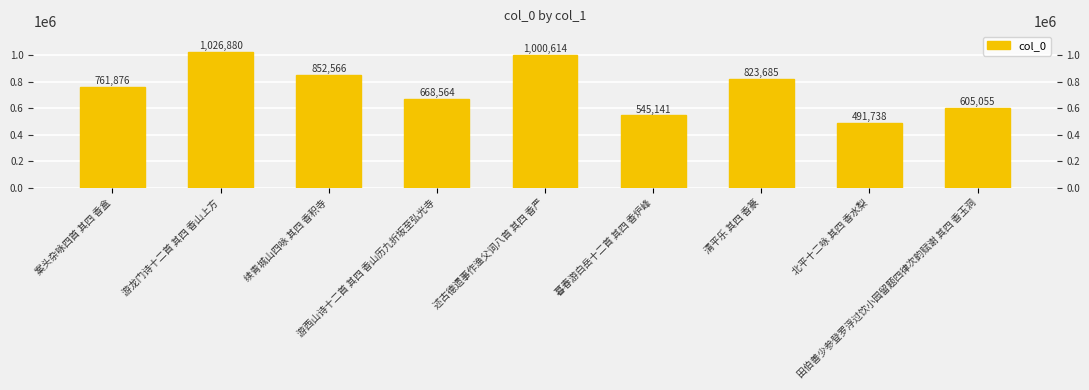

What is the difference between the maximum and minimum values?

535142